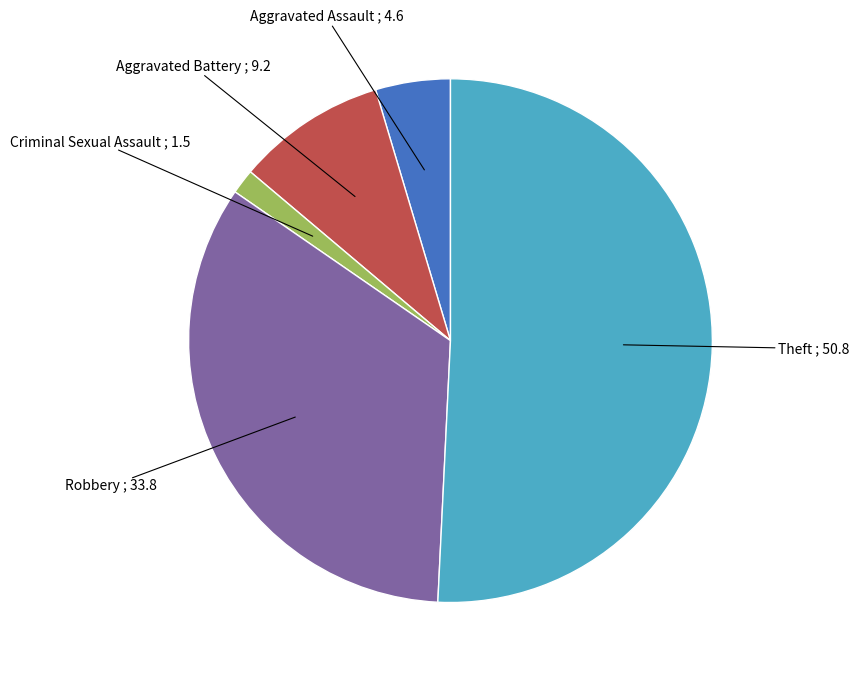

Is there any slice that represents more than half of the pie?

Yes